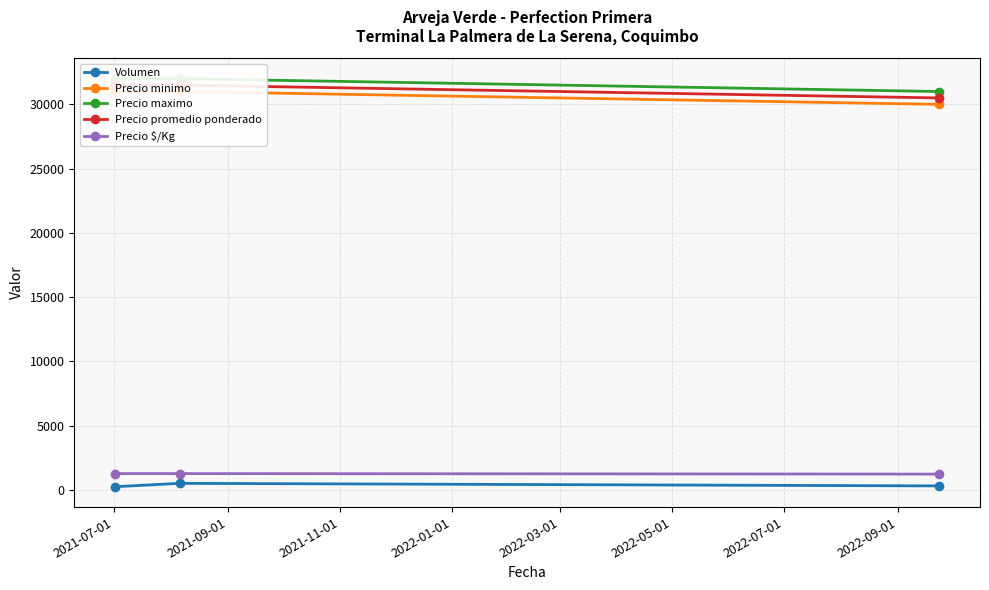

Which series has the largest total across all categories?

Precio maximo